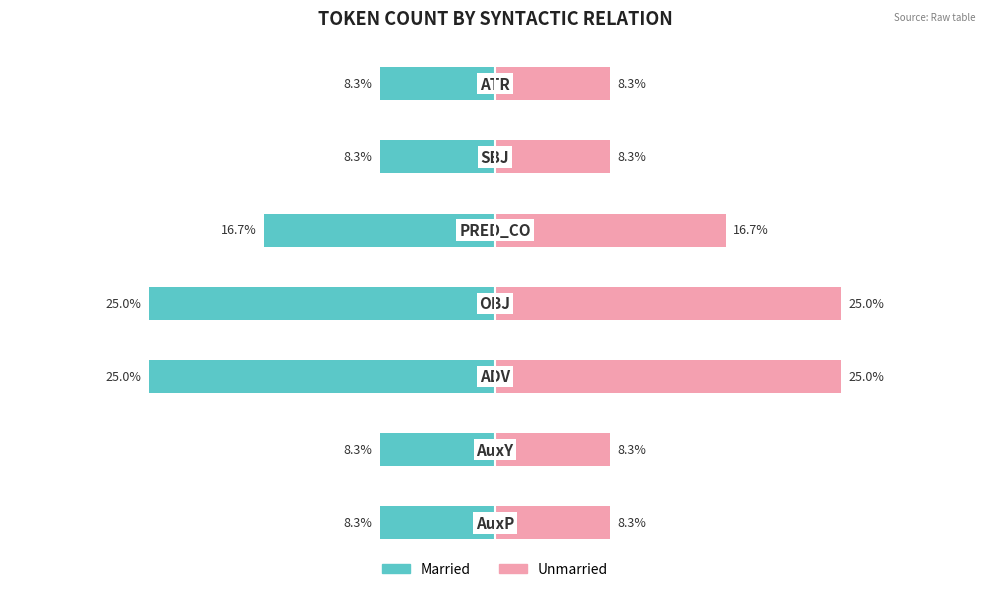

List the labels in order of Unmarried value, smallest first.

0, 1, 5, 6, 4, 2, 3